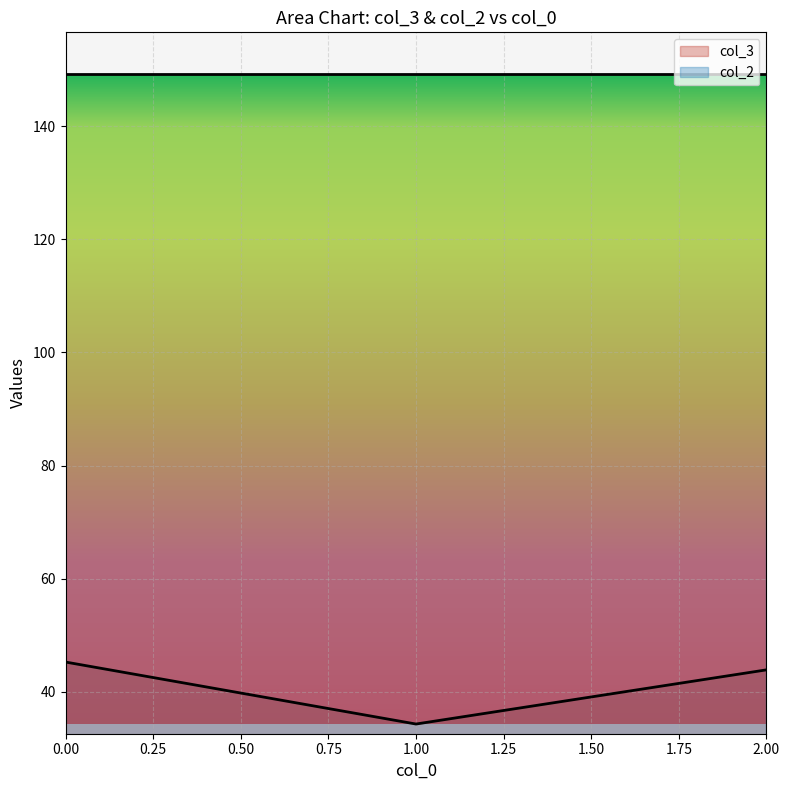

What is the average value of the col_3 series?

41.1